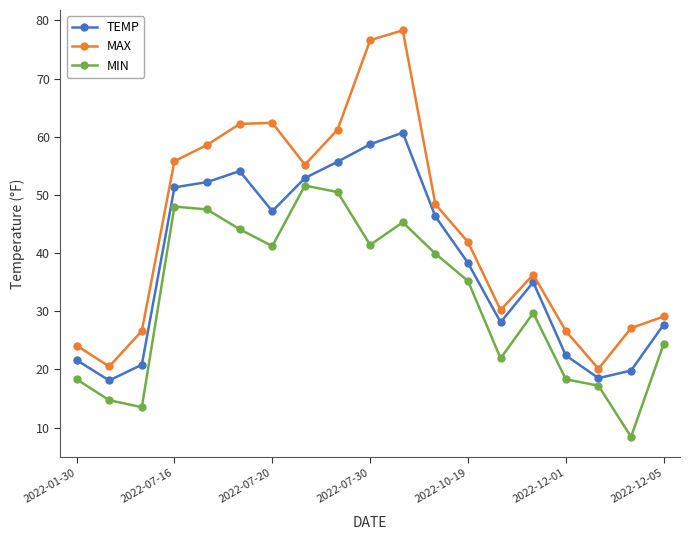

Which series has the widest spread of values?

MAX